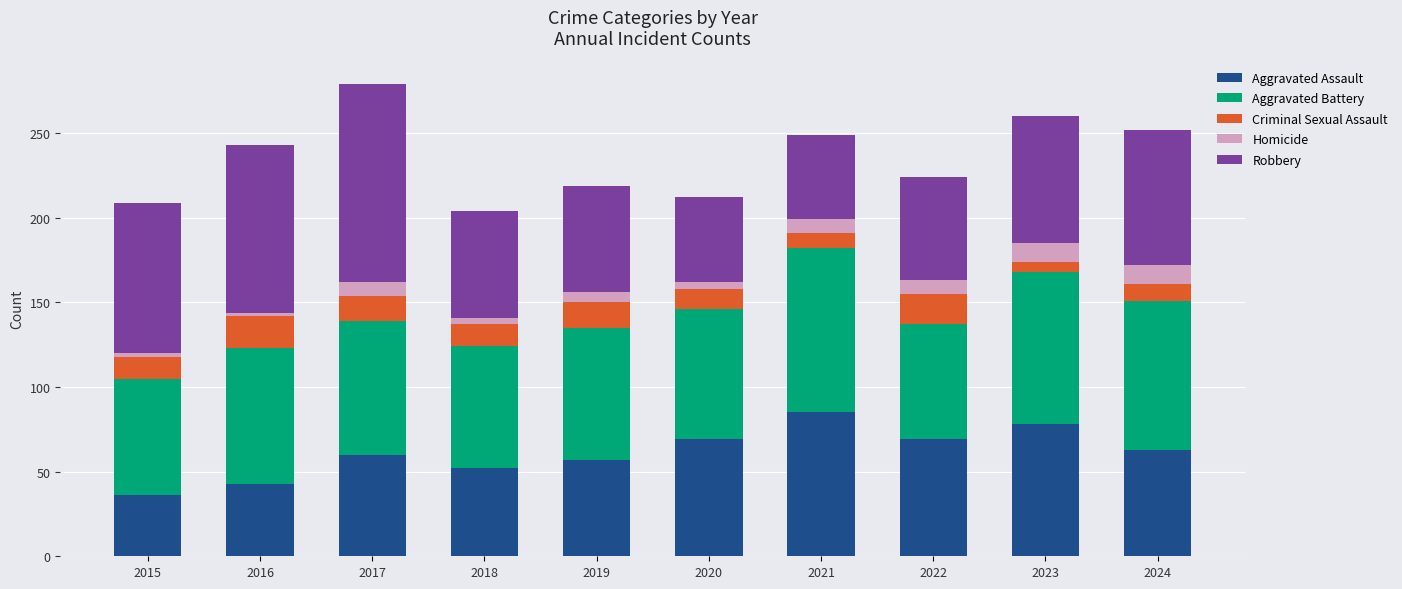

What is the maximum value for Aggravated Assault?

85